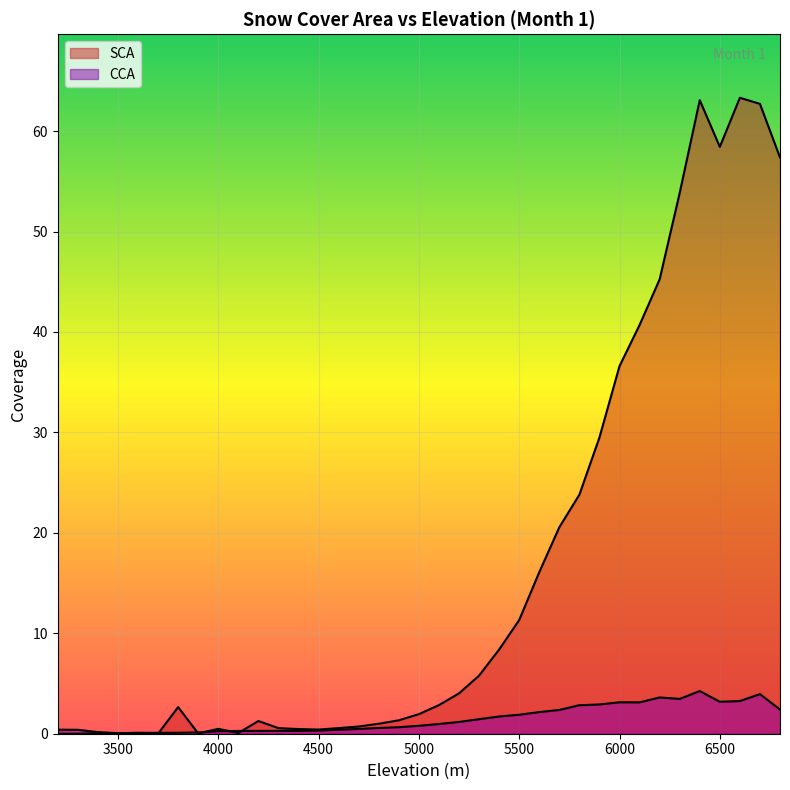

Where is the first local maximum for SCA?

3400